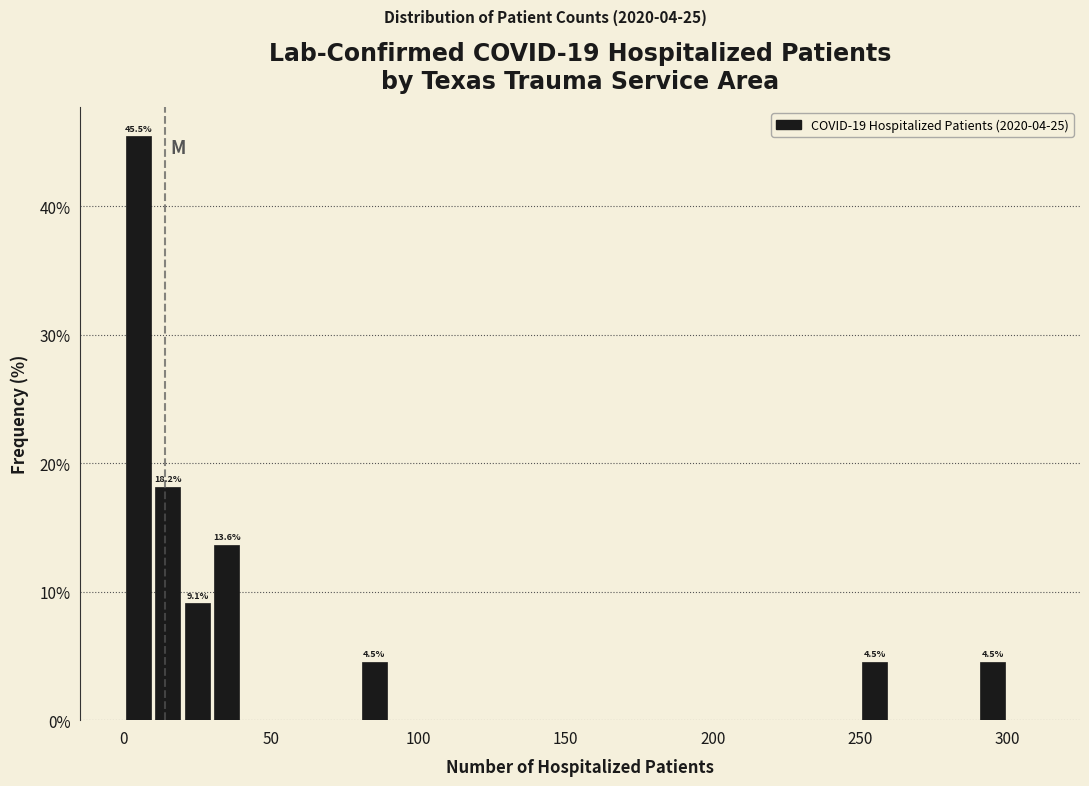

Around what value on the x-axis is the tallest bar? Give the approximate position of its centre, as read against the axis.

5